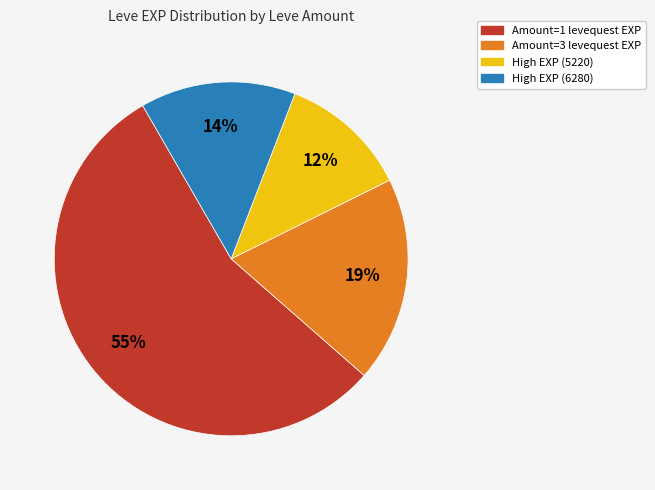

To the nearest percent, what is the difference between the largest and smallest slice percentages?

43%